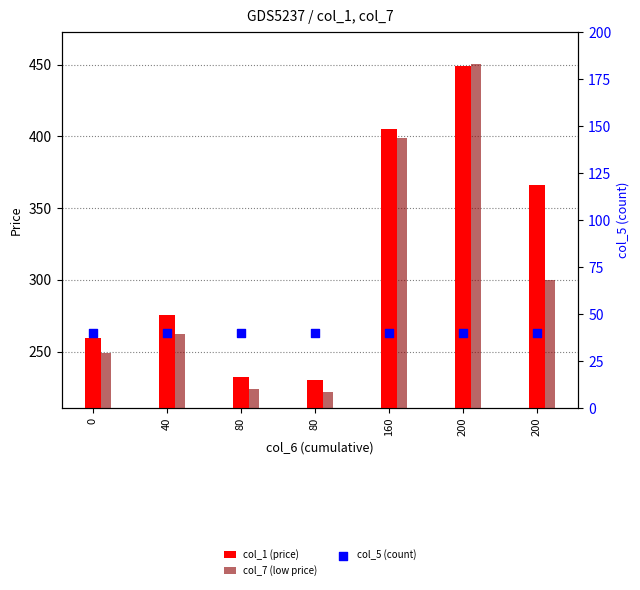

At which category is the sum across all series the highest?

200